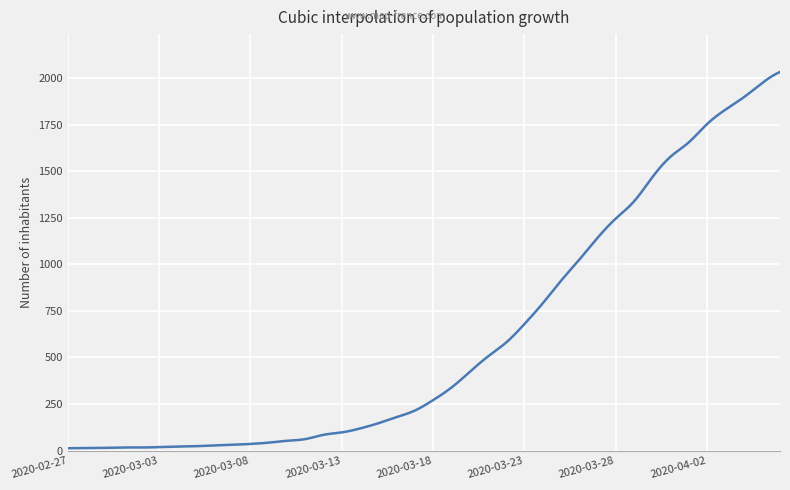

Is this an area chart (filled region under the line)?

No